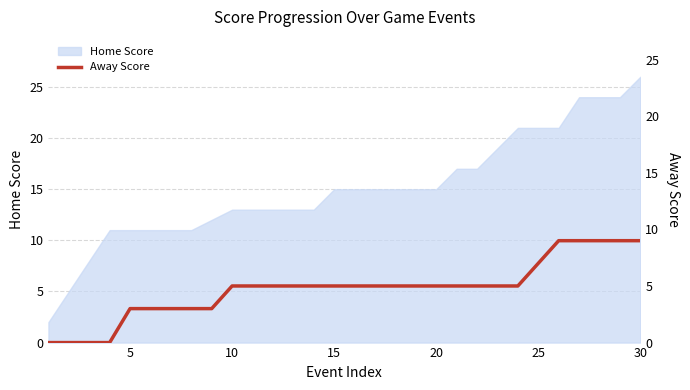

At which label does Home Score reach its peak?

30